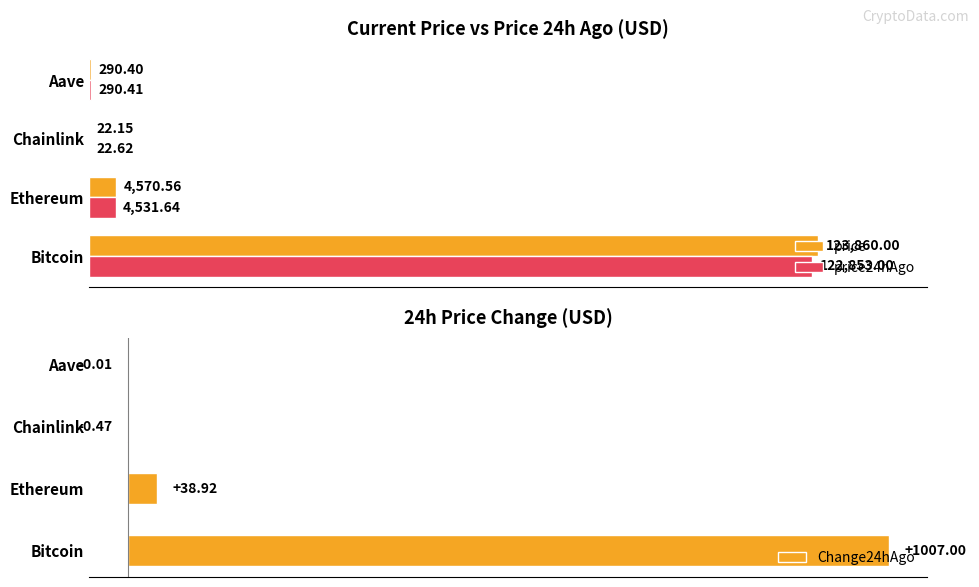

Reading right to left, what are all the values shown in this chart?

price: 290.4	22.1	4570.6	123860.0
price24hAgo: 290.4	22.6	4531.6	122853.0
Change24hAgo: -0.0	-0.5	38.9	1007.0